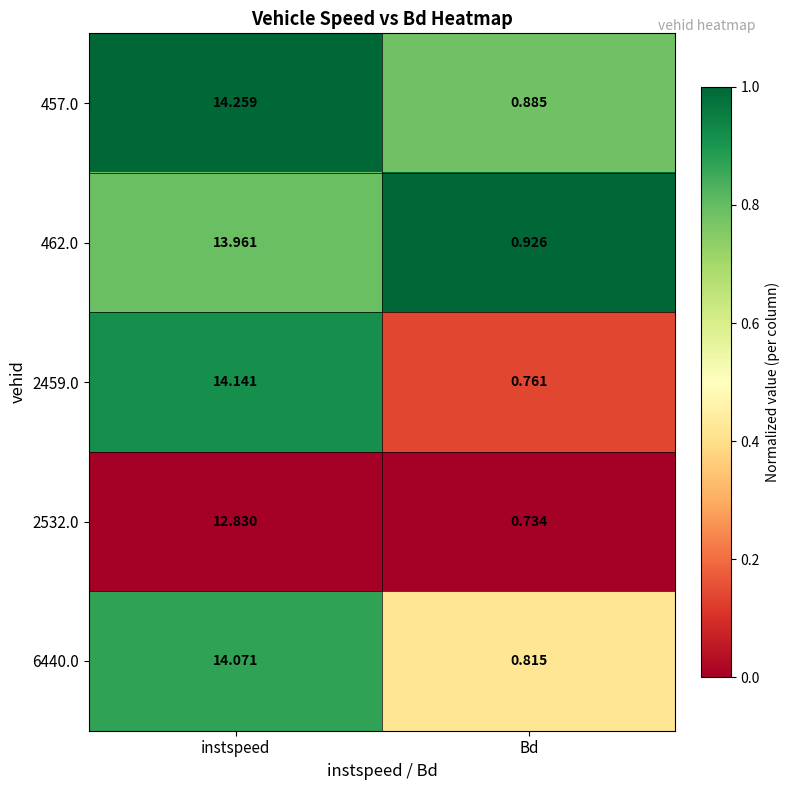

At which label is 2532.0 closest to 6?

Bd